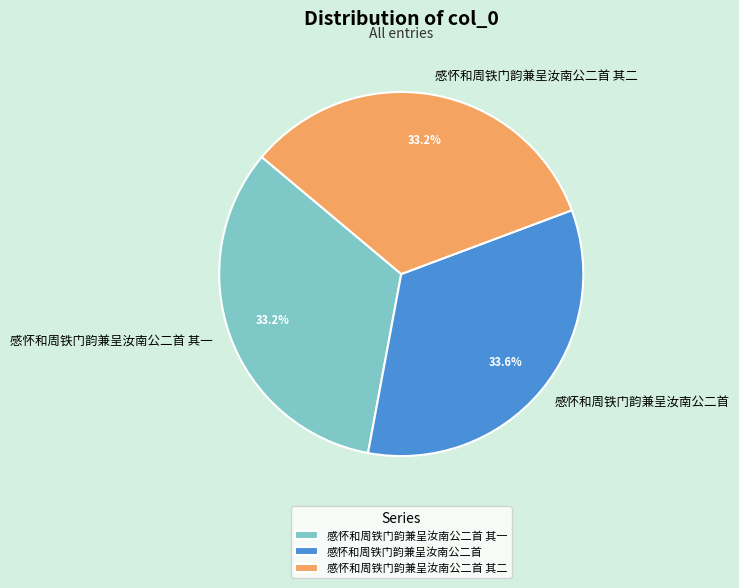

Approximately how many times larger is the value at 感怀和周铁门韵兼呈汝南公二首 其一 compared to 感怀和周铁门韵兼呈汝南公二首?

1.0